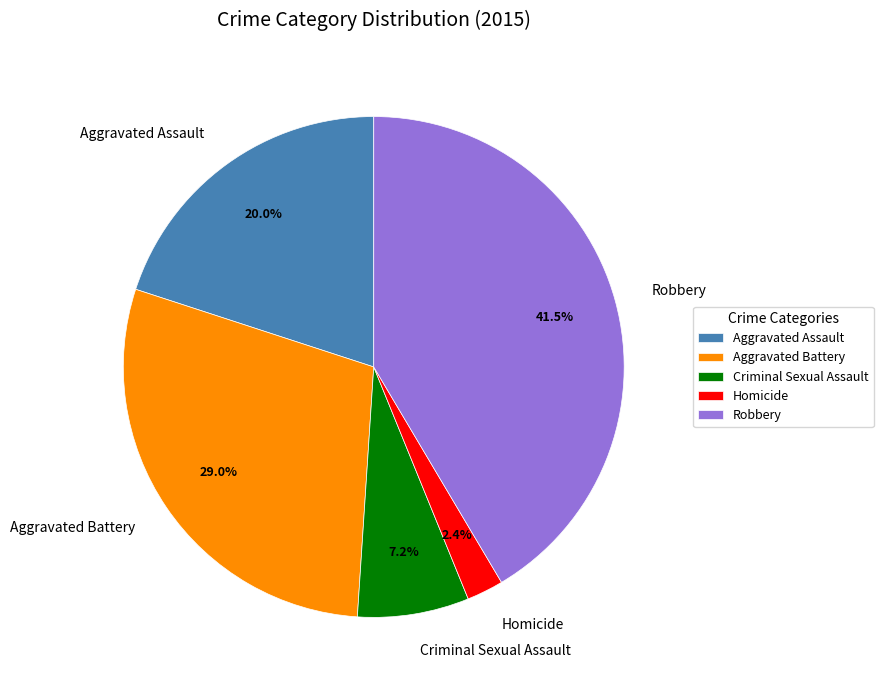

Between Aggravated Battery and Aggravated Assault, which is larger?

Aggravated Battery